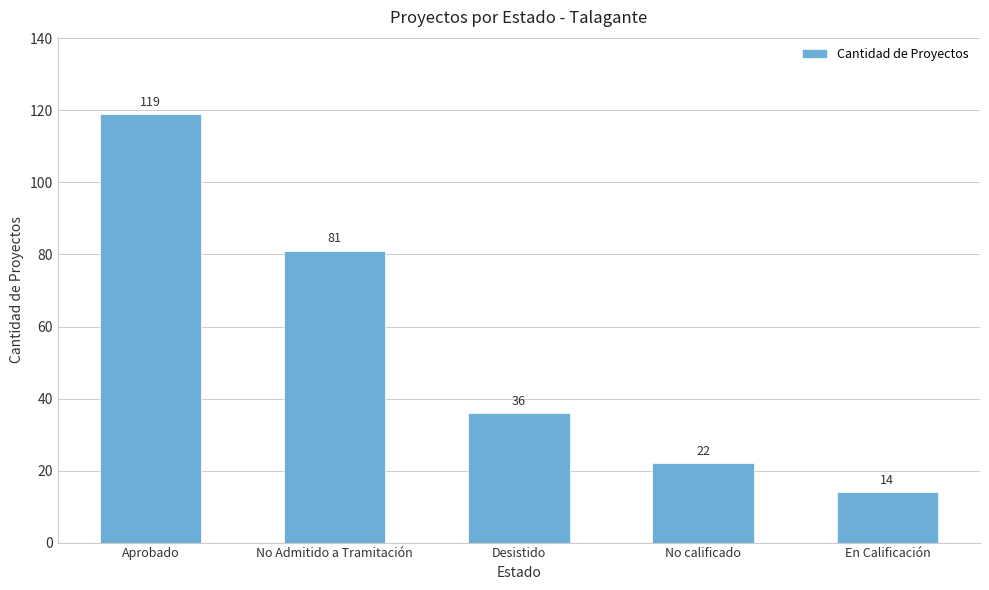

Count the number of data series in this chart.

1